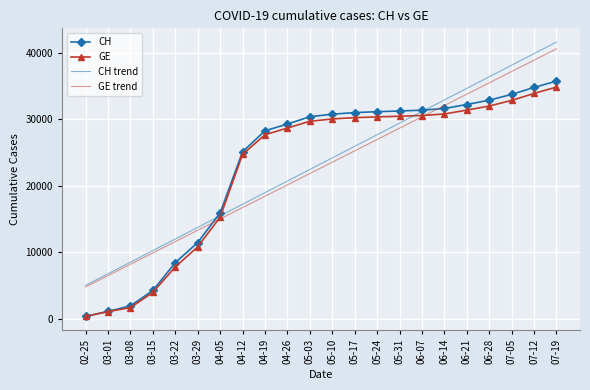

What are all the series names shown in the legend?

CH, GE, CH trend, GE trend